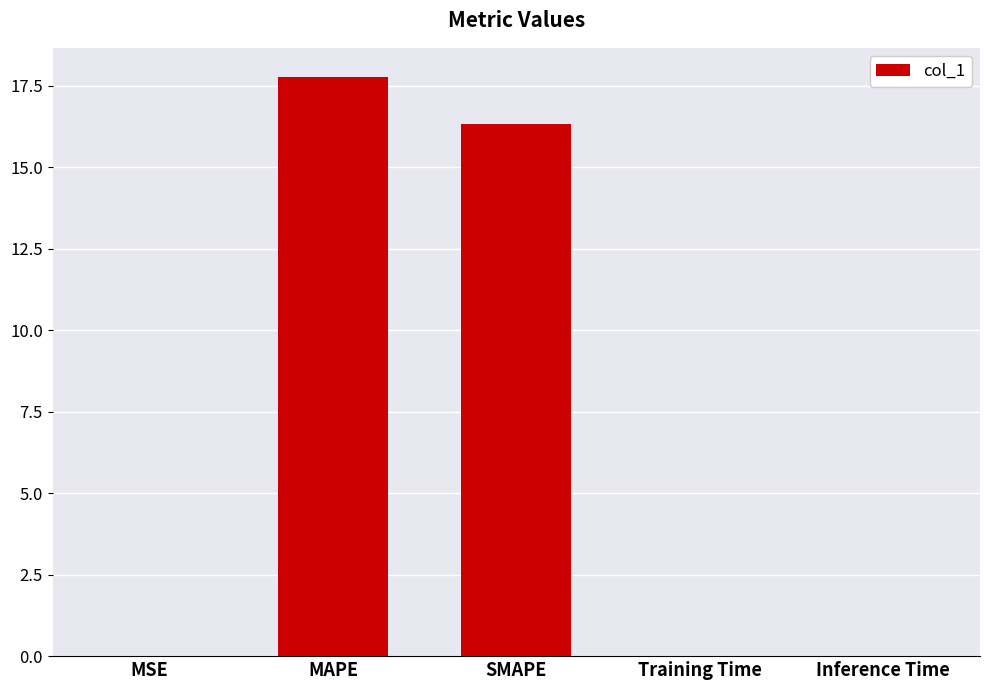

Between MAPE and Training Time, which is larger?

MAPE